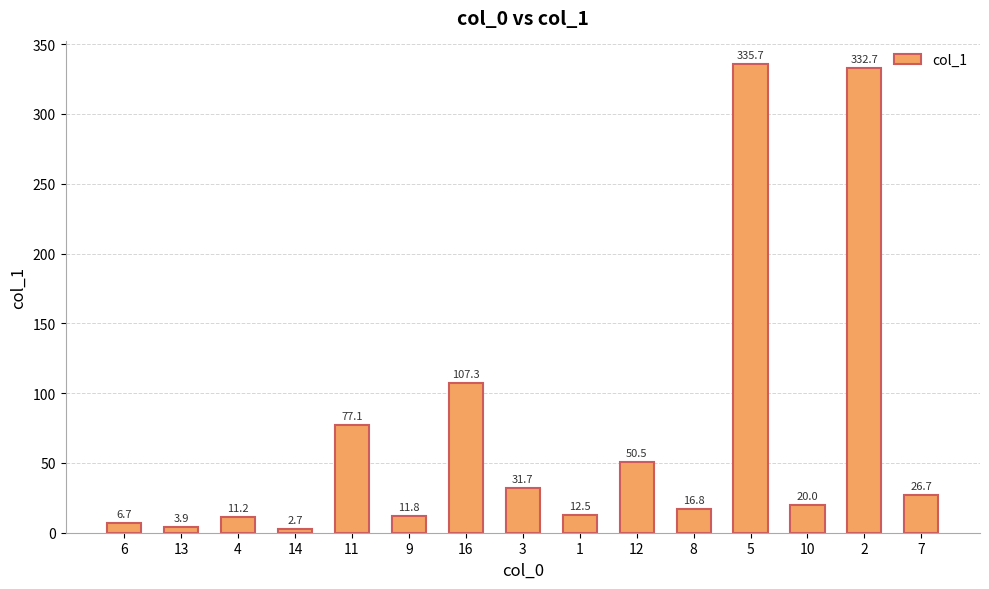

Does the chart contain any negative values?

No